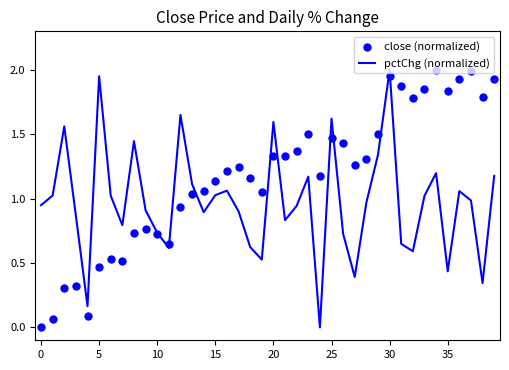

What are all the series names shown in the legend?

pctChg (normalized), close (normalized)